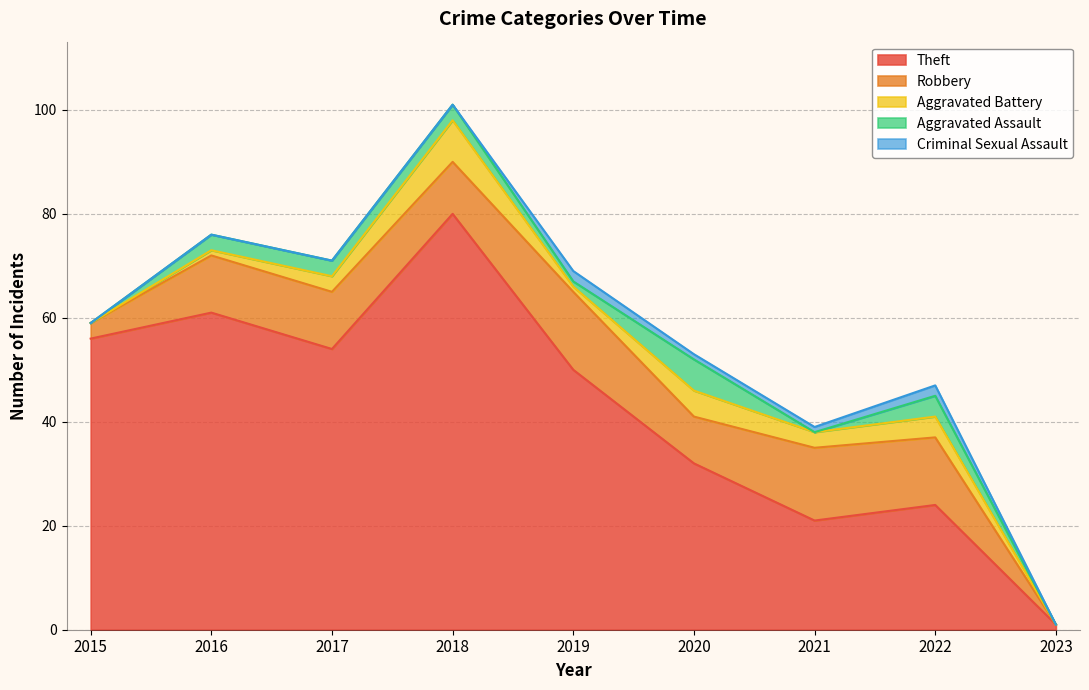

What is the difference between the Theft values at 2023 and 2019?

49